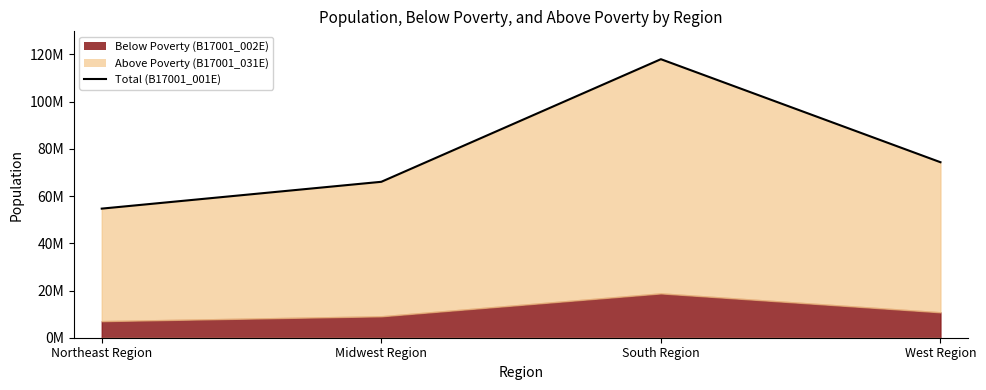

How many points are higher than both their immediate neighbors (excluding endpoints)?

1